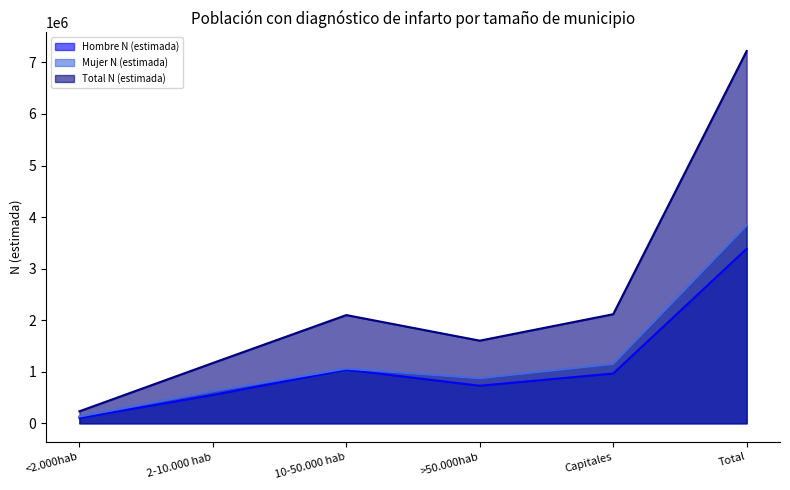

What is the difference between the maximum and minimum values in the Hombre N (estimada) series?

3283246